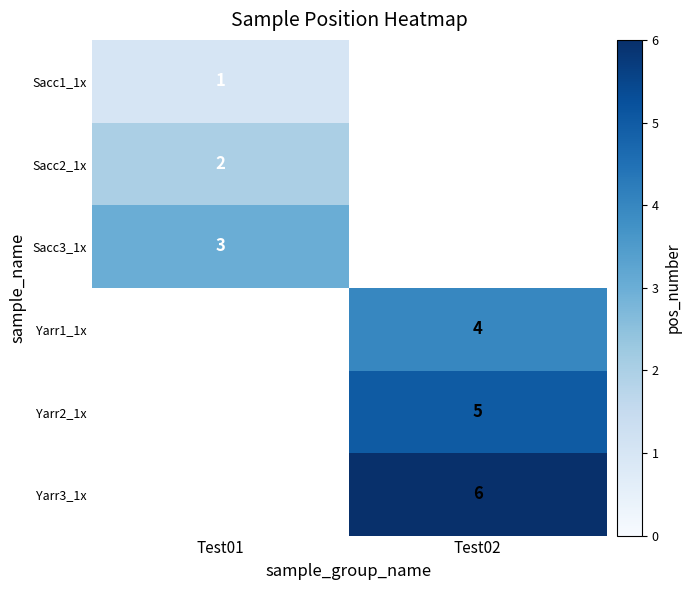

At which category does the chart reach its minimum across all series?

Test01